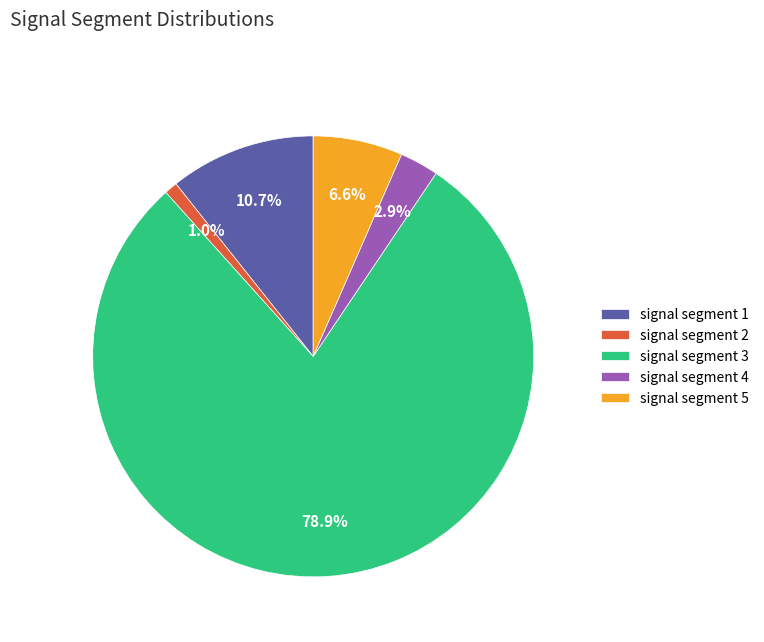

Which category has the biggest portion of the pie?

signal segment 3